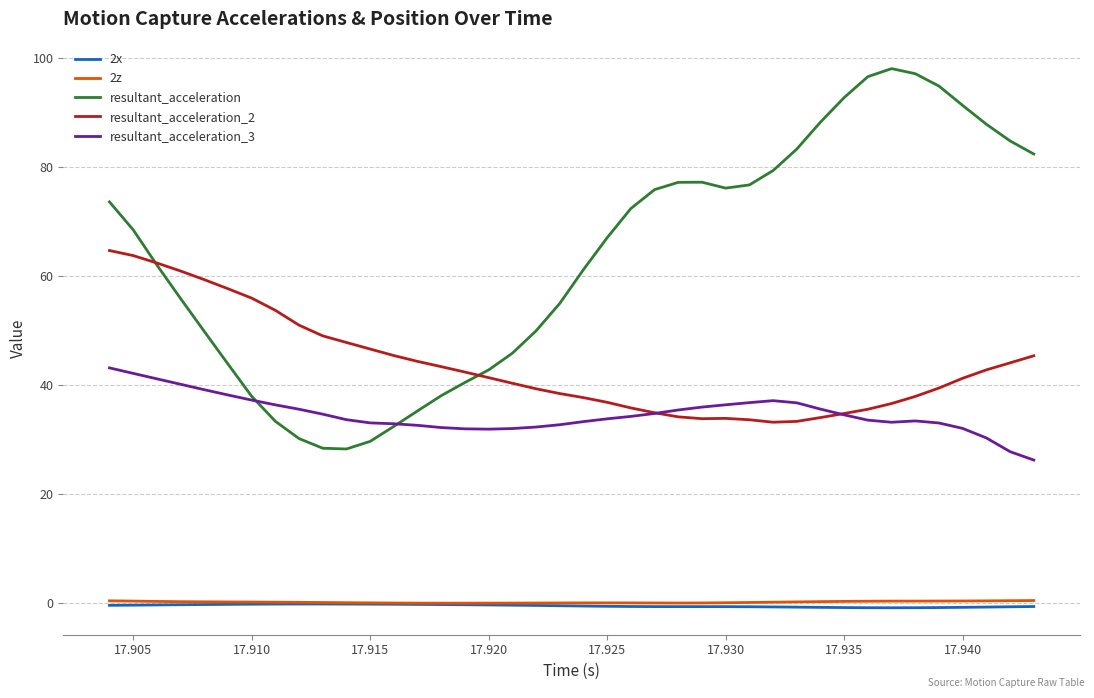

Is this an area chart (filled region under the line)?

No